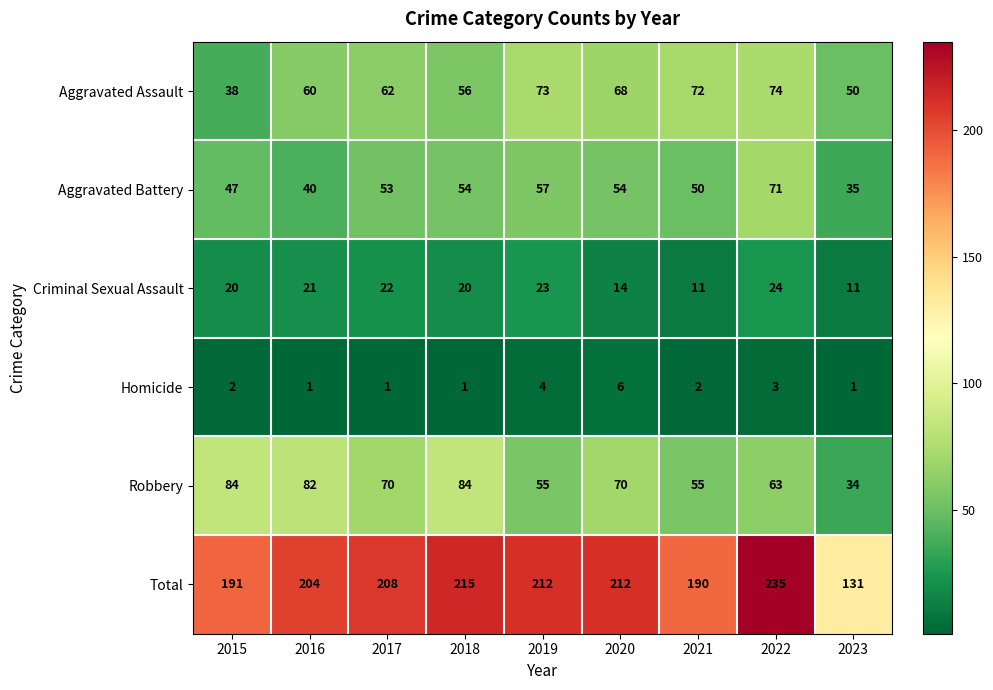

What is the difference between the highest and lowest values at 2021?

188